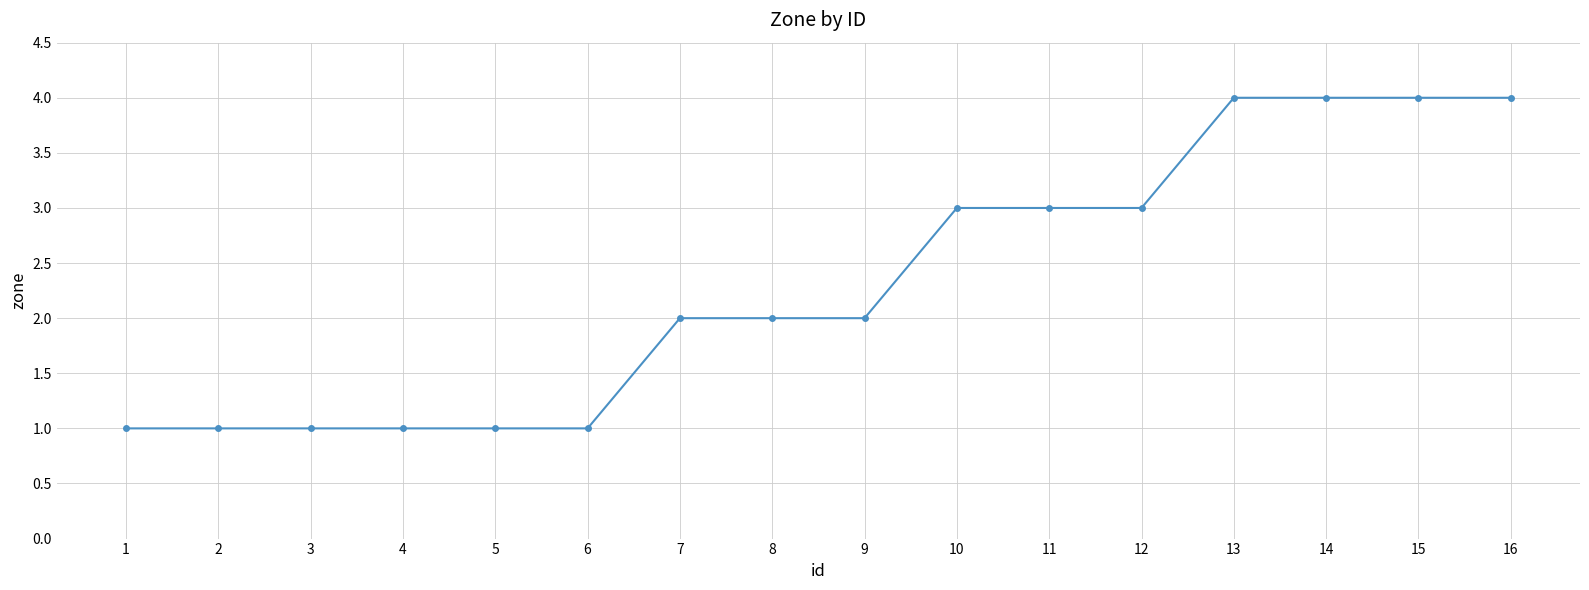

What is the change in value from 7 to 10?

+1